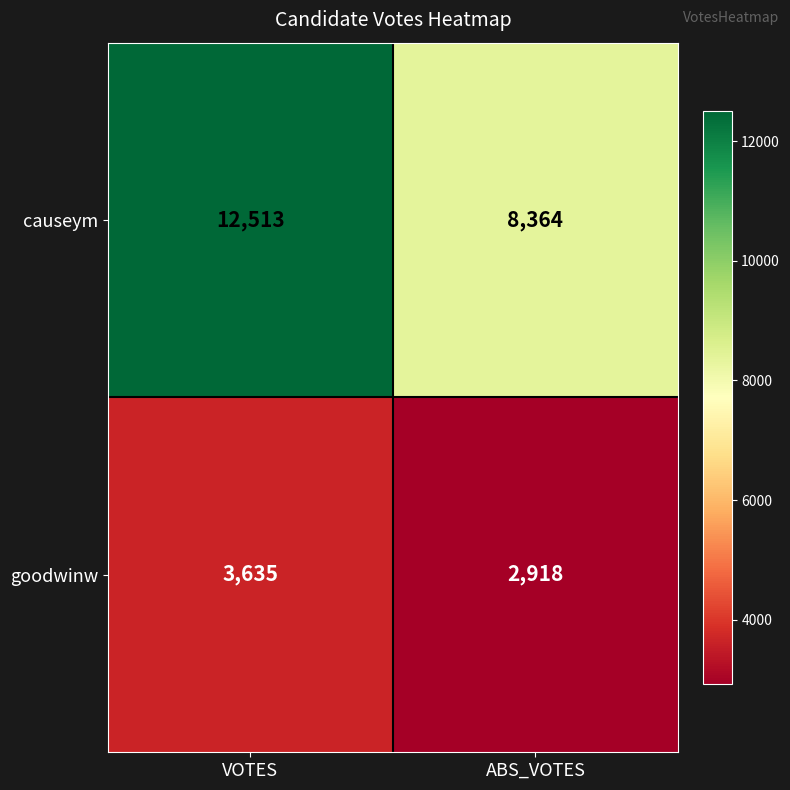

Reading left to right, transcribe all the data shown in this chart.

causeym: 12513	8364
goodwinw: 3635	2918